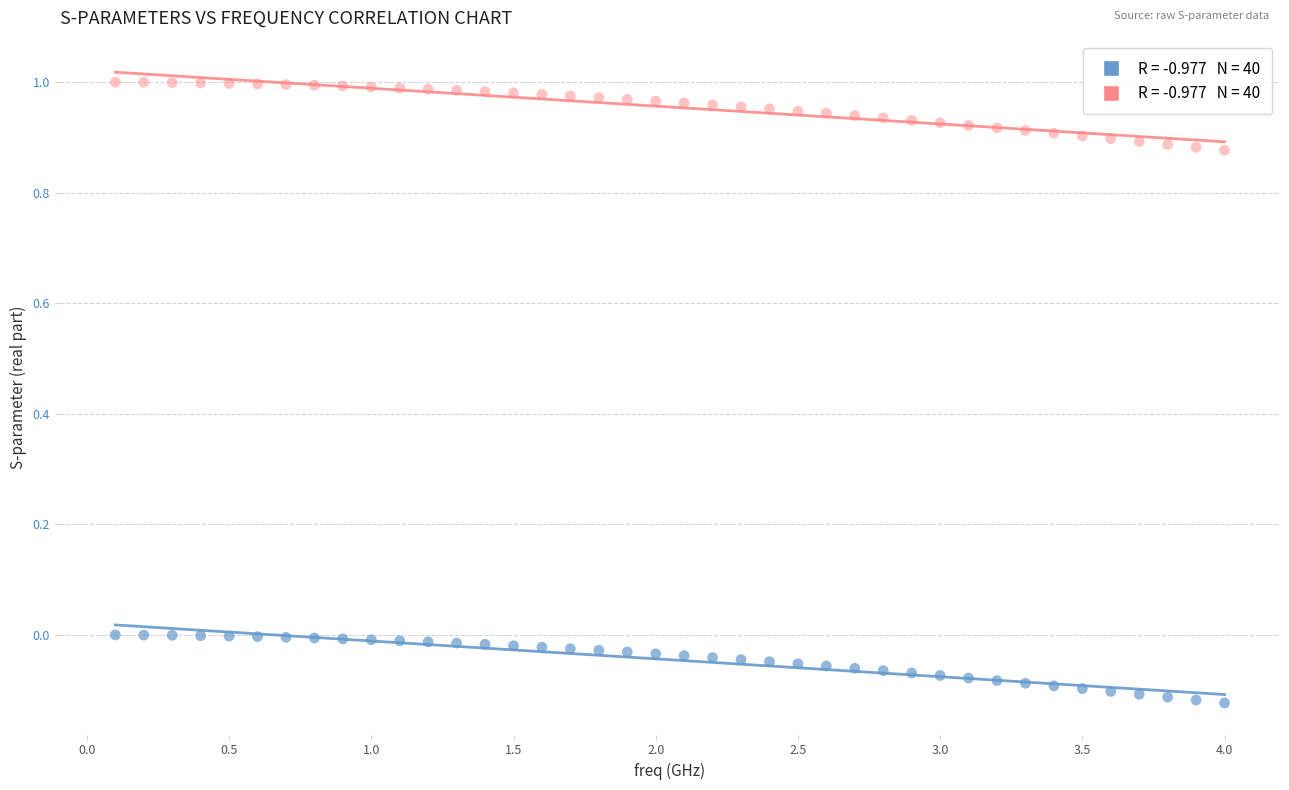

Across all data points, what is the range of X values (max minus min)?

3.9